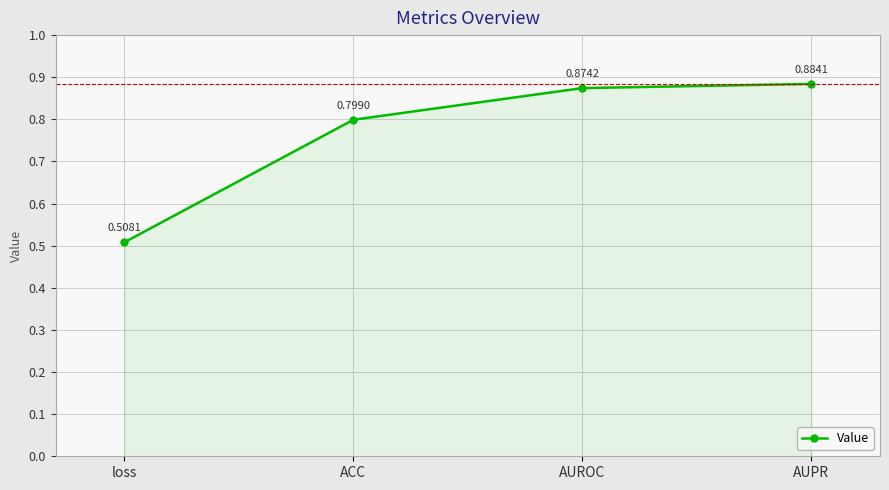

What is the change in value from ACC to AUPR?

+0.1